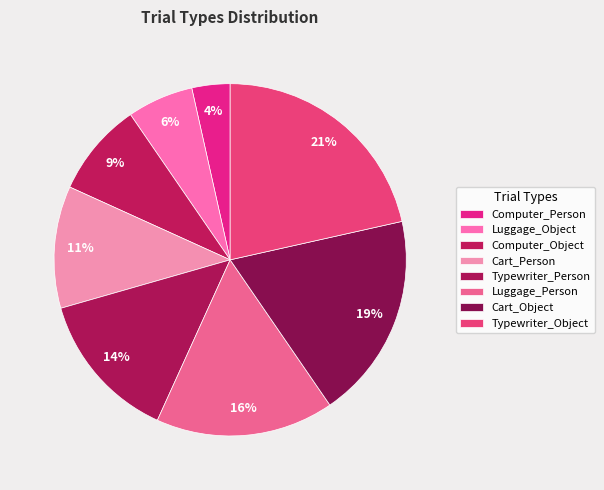

Rank the categories by value from highest to lowest.

Typewriter_Object, Cart_Object, Luggage_Person, Typewriter_Person, Cart_Person, Computer_Object, Luggage_Object, Computer_Person